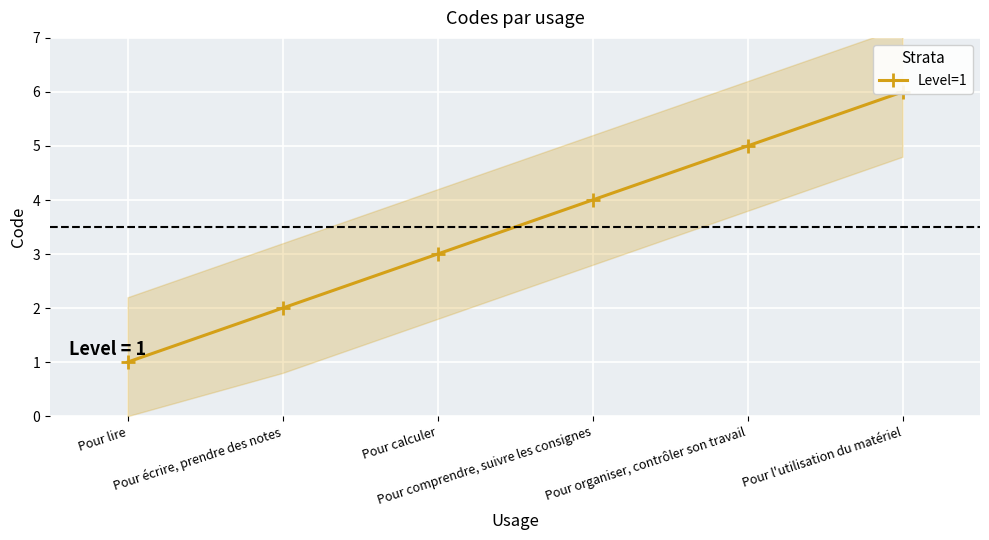

What position from the right is Pour organiser, contrôler son travail?

2